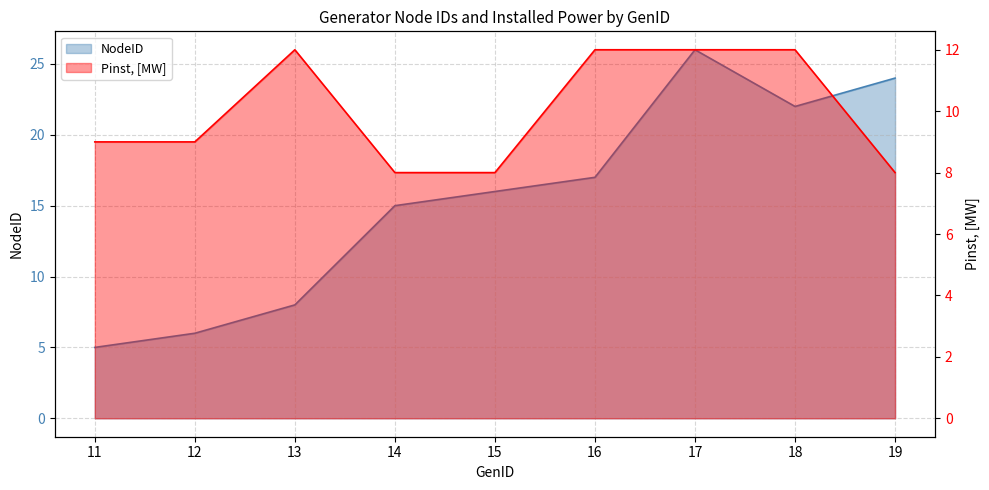

How many data points in NodeID are above 16?

4